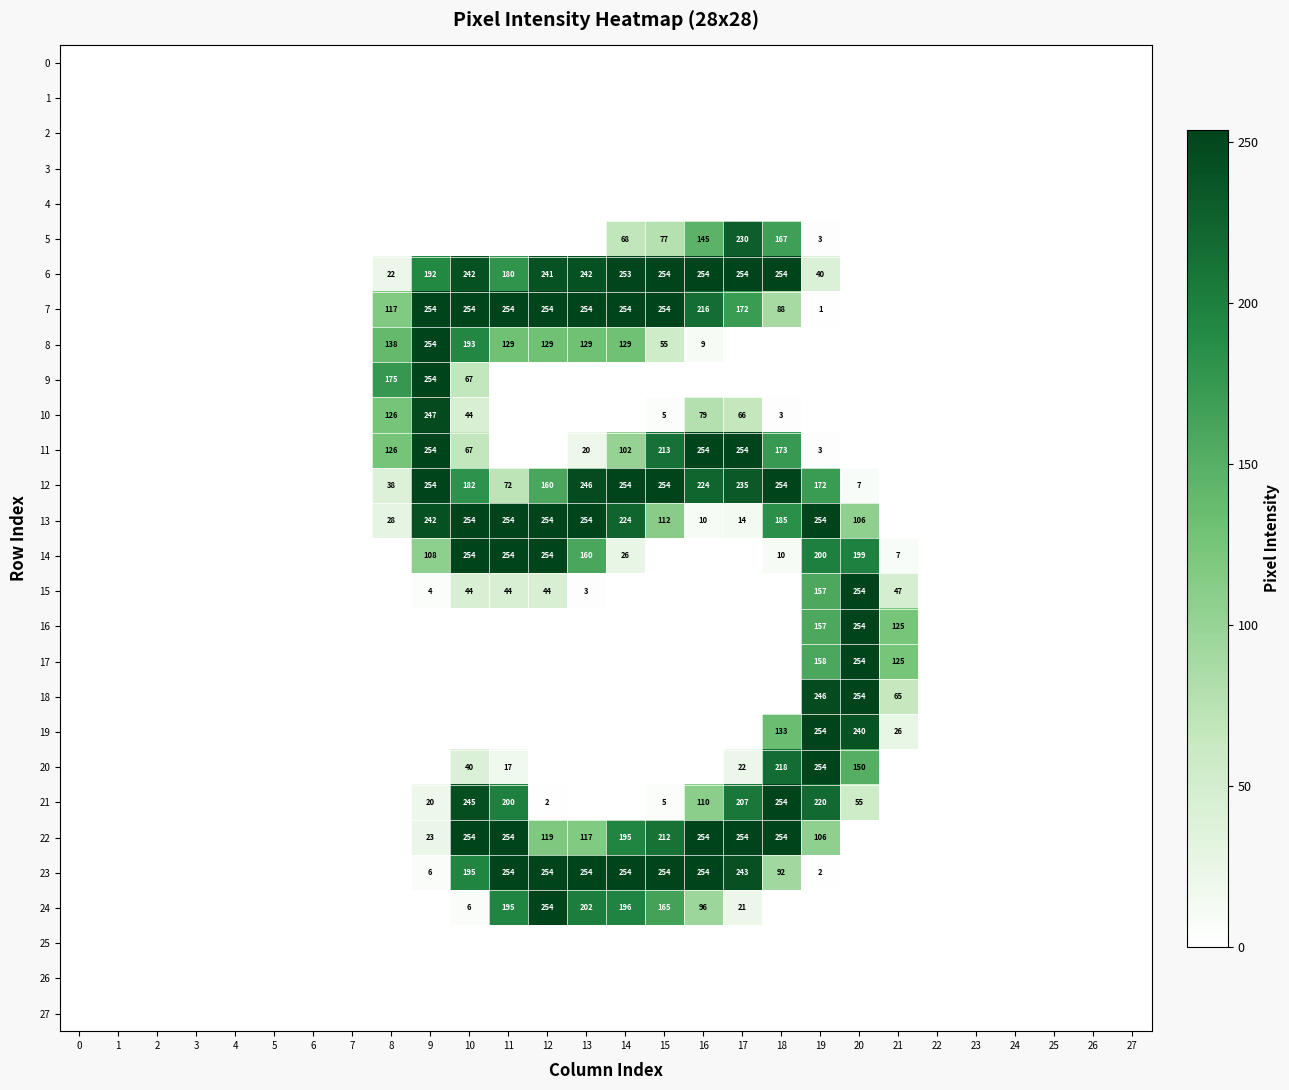

The 13 series shows 185 at 18. True or false?

True